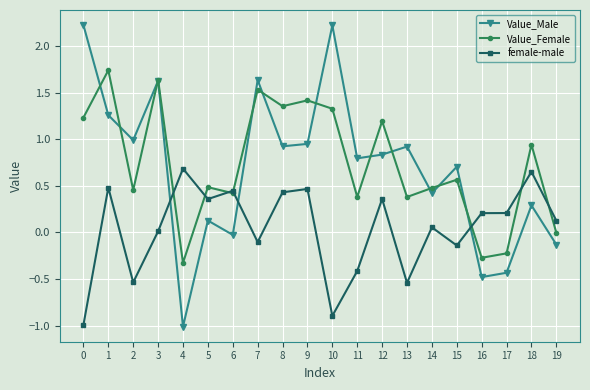

Is the value of female-male at 1 greater than the value of Value_Male at 13?

No